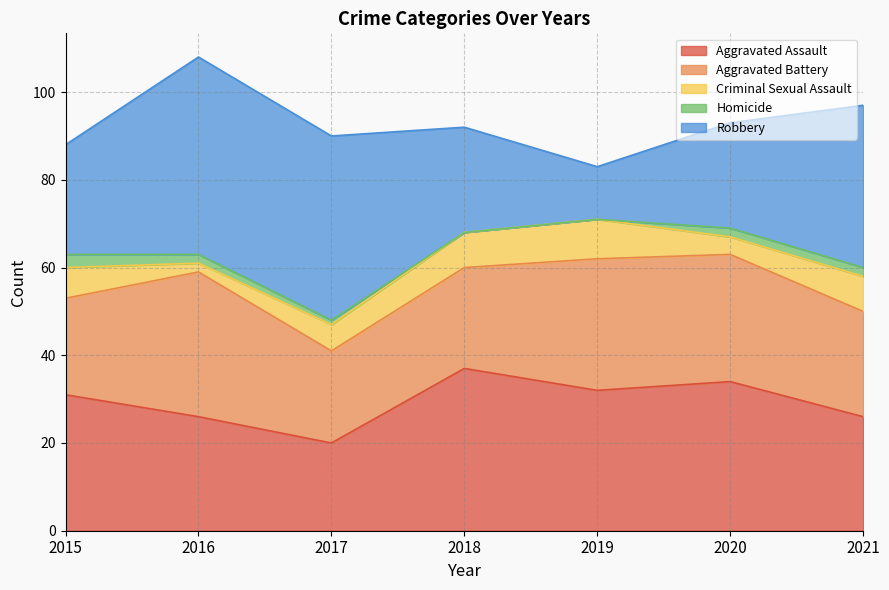

Reading left to right, transcribe all the data shown in this chart.

Aggravated Assault: 2015=31	2016=26	2017=20	2018=37	2019=32	2020=34	2021=26
Aggravated Battery: 2015=22	2016=33	2017=21	2018=23	2019=30	2020=29	2021=24
Criminal Sexual Assault: 2015=7	2016=2	2017=6	2018=8	2019=9	2020=4	2021=8
Homicide: 2015=3	2016=2	2017=1	2018=0	2019=0	2020=2	2021=2
Robbery: 2015=25	2016=45	2017=42	2018=24	2019=12	2020=24	2021=37